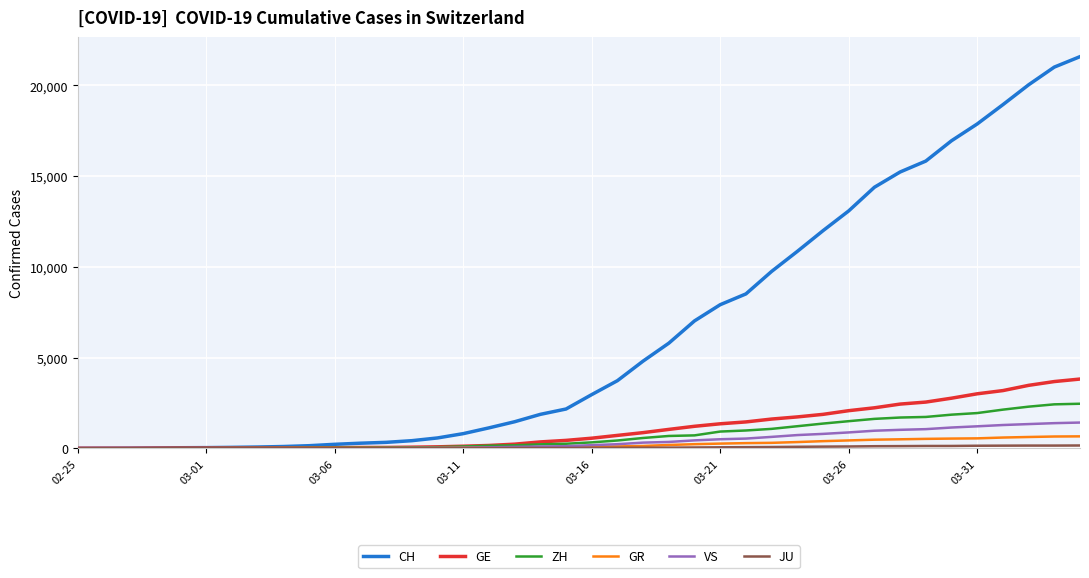

What is the greatest value displayed?

21587